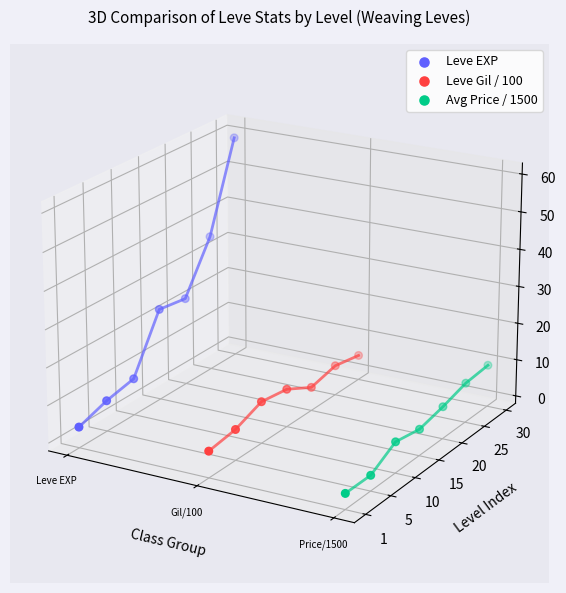

Which series has the largest total across all categories?

Leve EXP